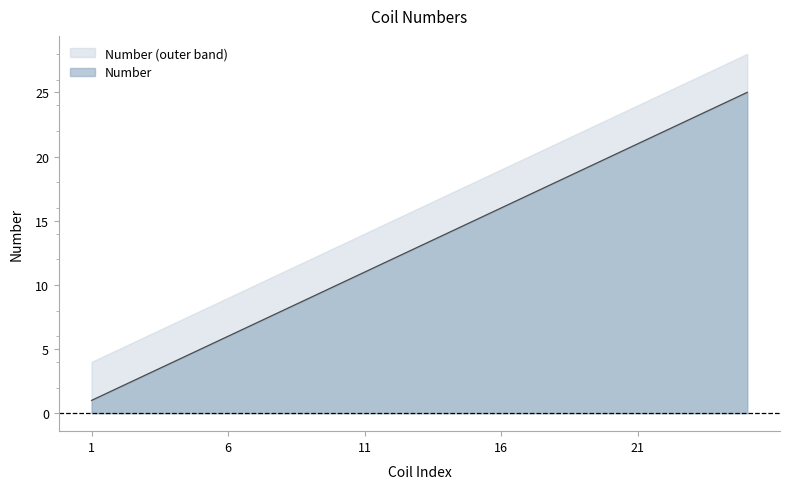

Between 7 and 16, which is larger?

16